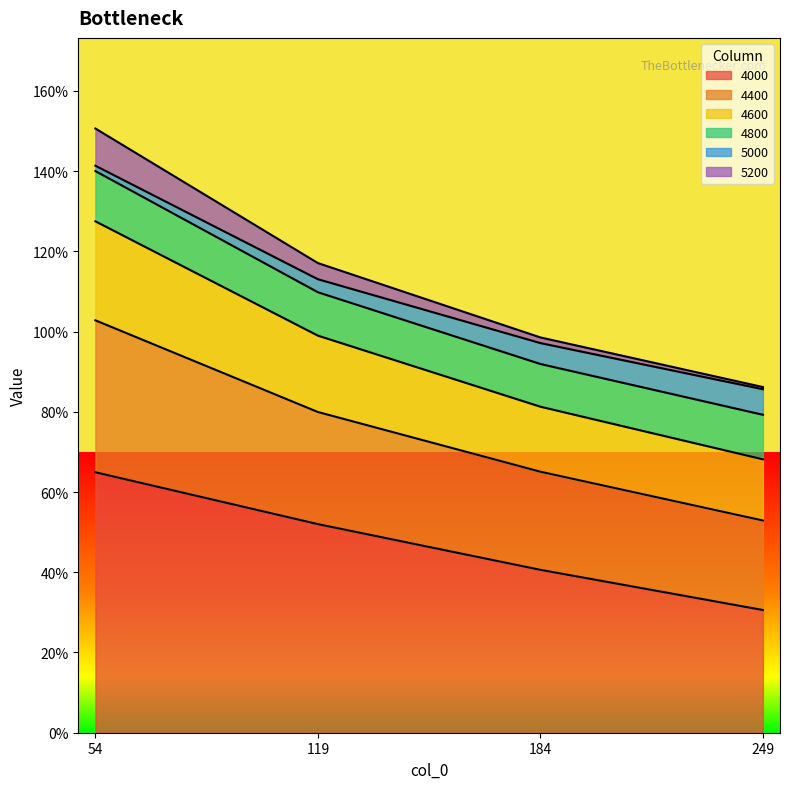

True or false: 4600 and 4000 intersect in this chart.

False